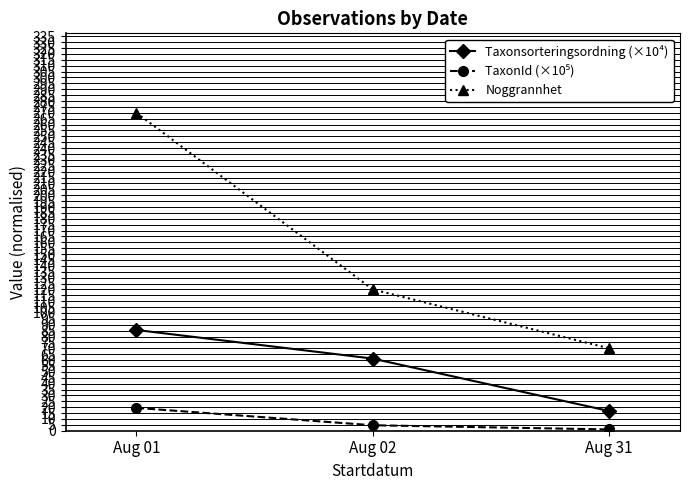

What is the spread (max minus min) of values at Aug 01?

250.6